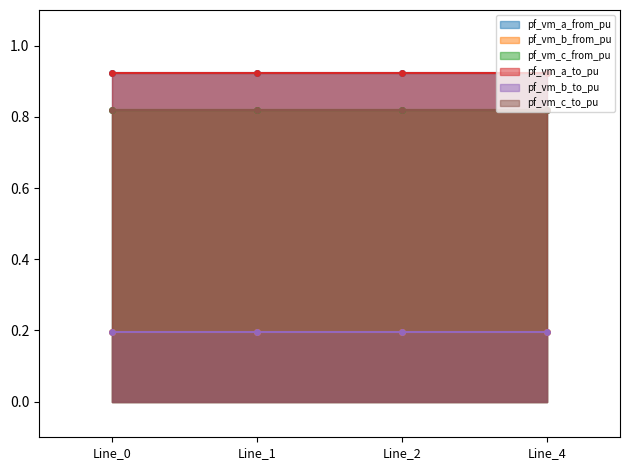

How many lines are shown in the chart?

6